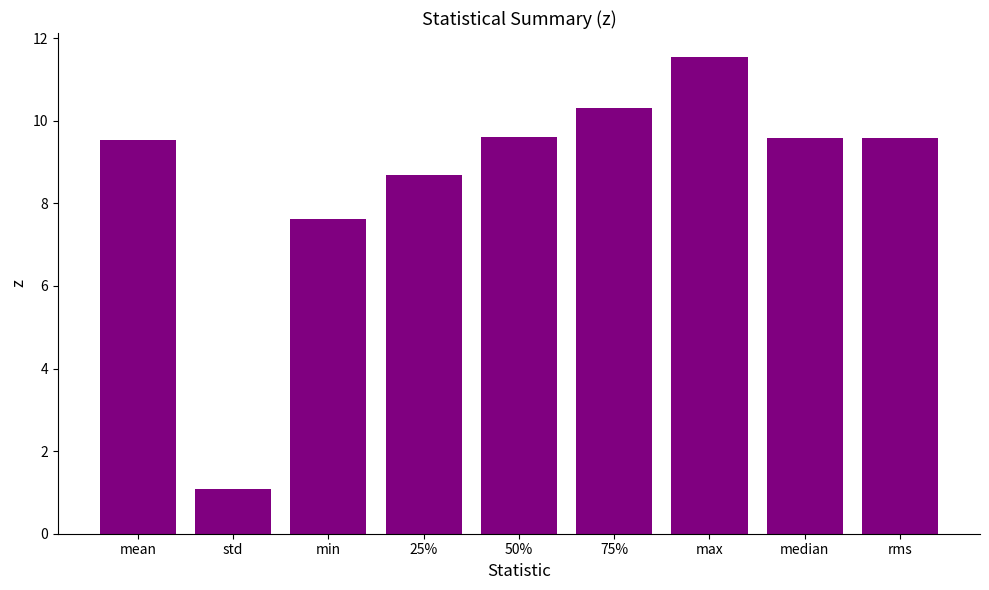

Is it true that the value at rms is 13.1?

False